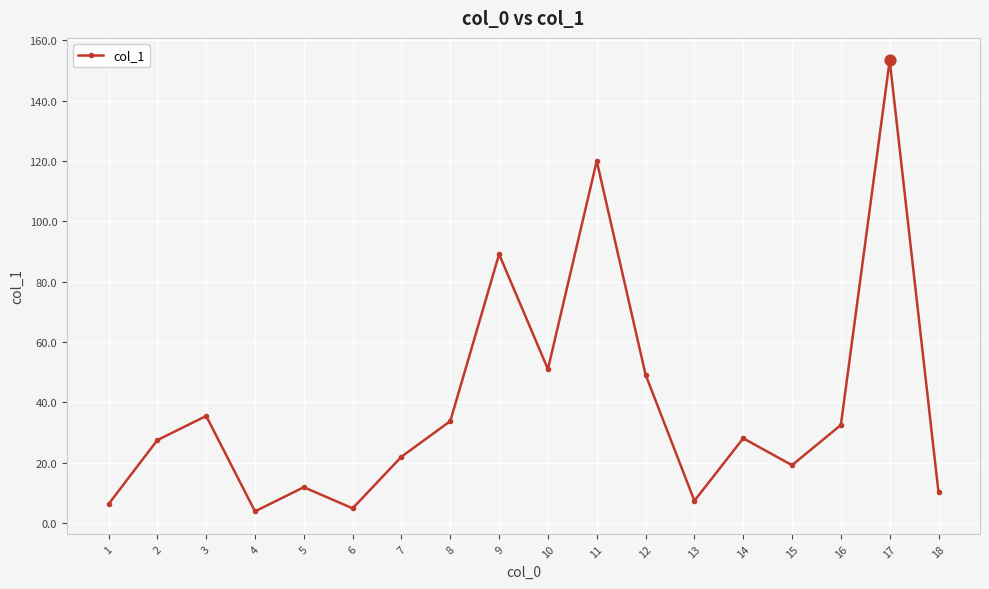

What is the change in value from 4 to 18?

+6.3